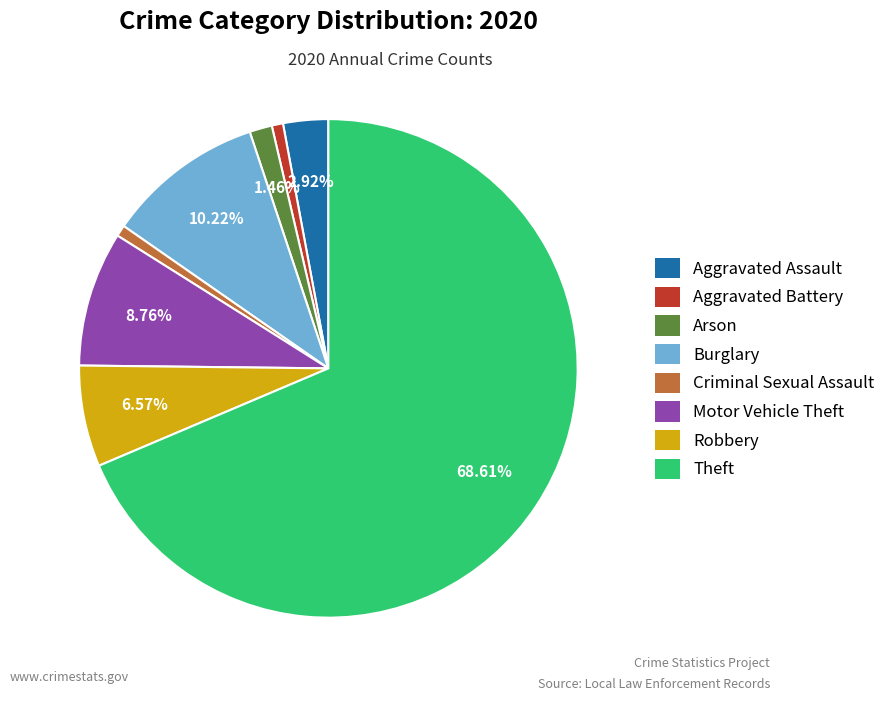

Between Motor Vehicle Theft and Burglary, which is larger?

Burglary